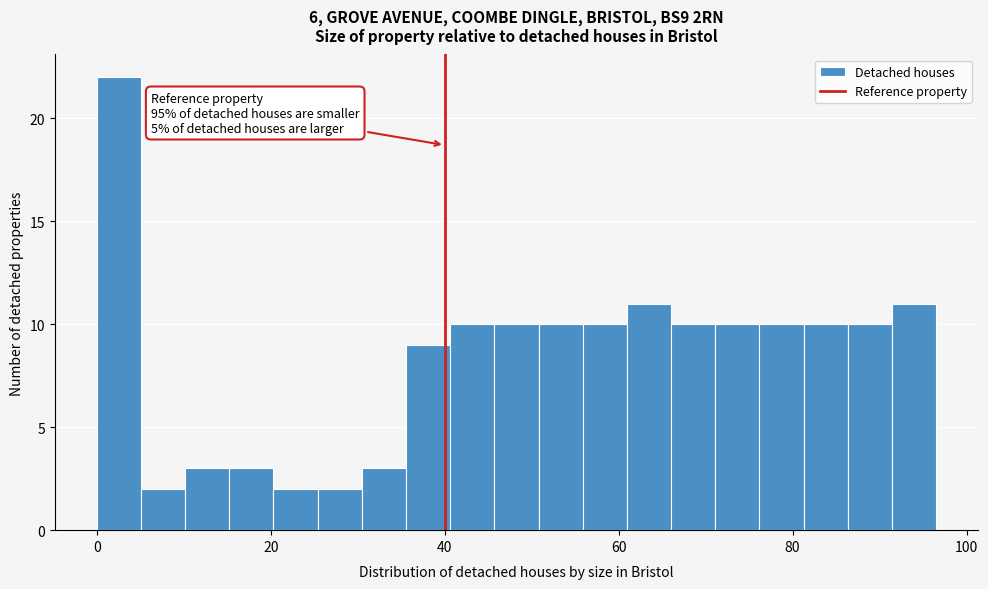

Read against the x-axis, roughly where is the centre of the tallest bar?

2